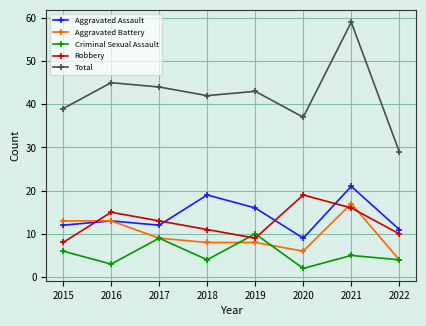

What is the sum of all Aggravated Assault values?

113